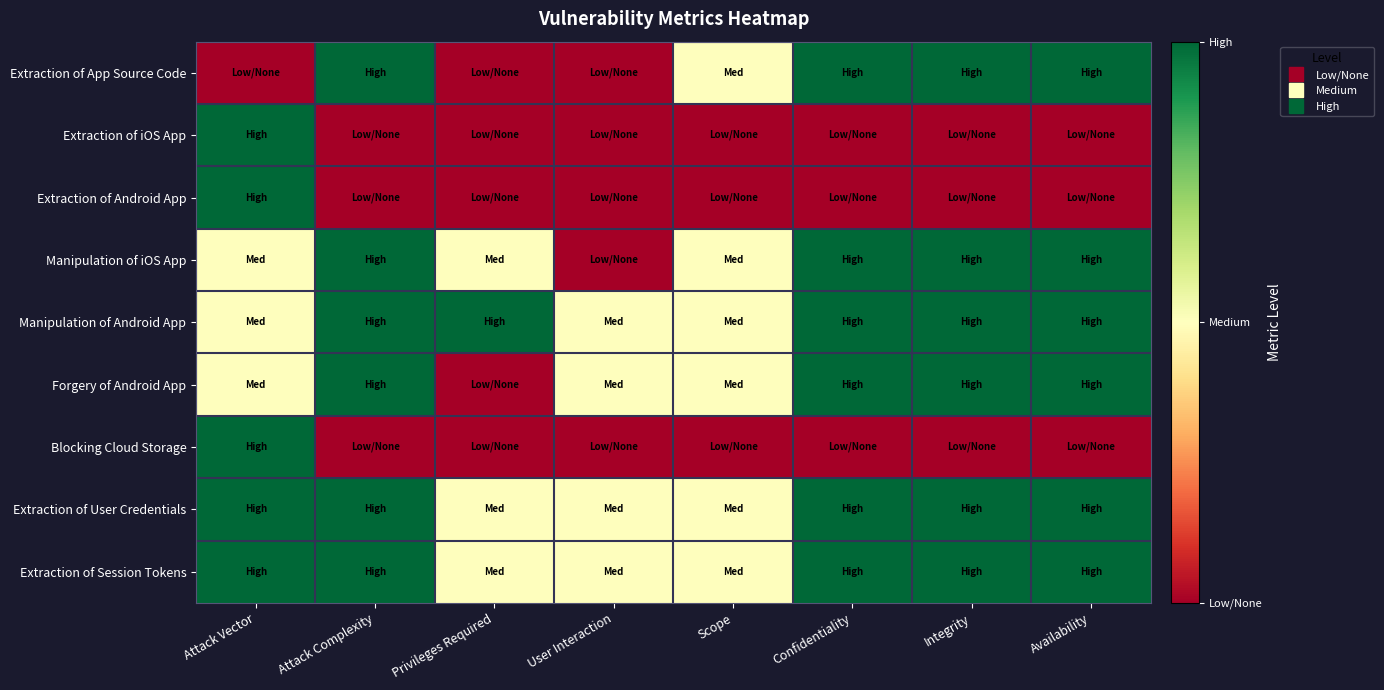

What is the spread (max minus min) of values at Integrity?

2